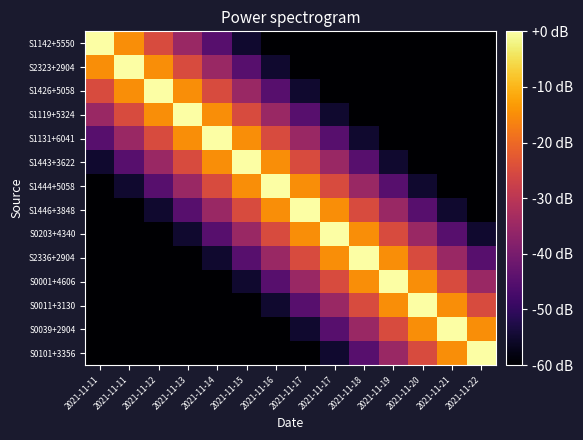

Between 2021-11-12 and 2021-11-21, which is larger?

2021-11-12